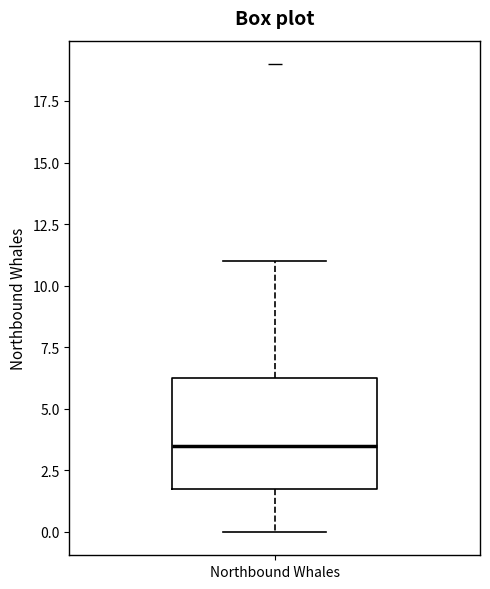

Where does the median line of the box for Northbound Whales sit on the y-axis? The values are not printed on the chart, so give them approximately, as read against the axis.

3.5